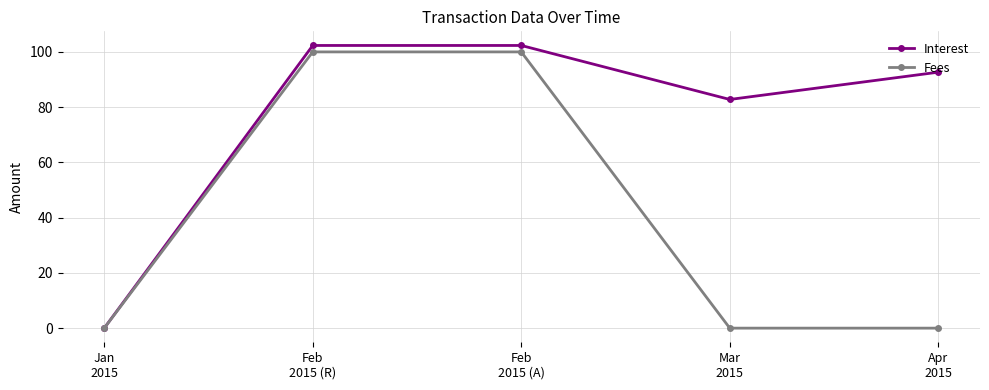

Reading right to left, extract all data points from this chart.

Interest: 92.7	82.8	102.3	102.3	0.0
Fees: 0.0	0.0	100.0	100.0	0.0